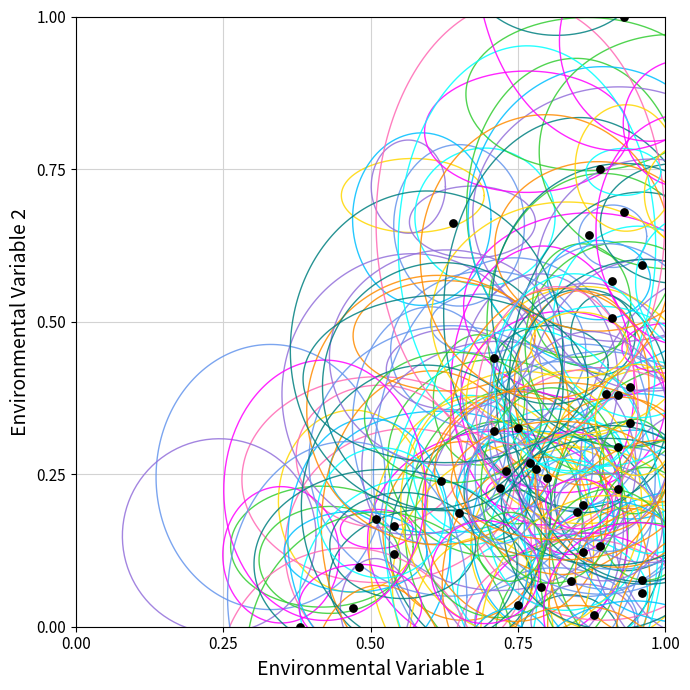

What is the range of Y values (max minus min)?

1.0